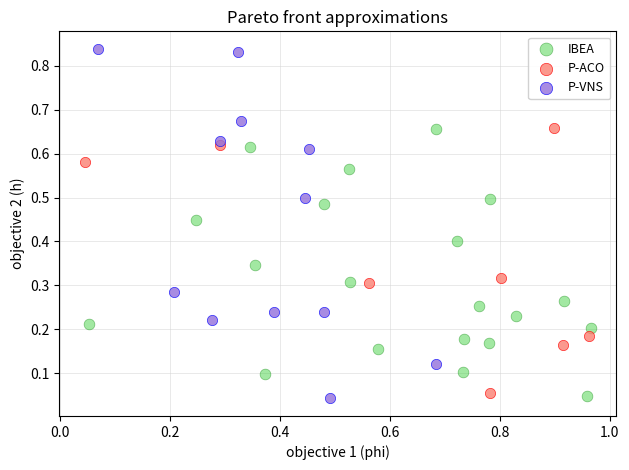

Which series has the widest spread of Y values?

P-VNS